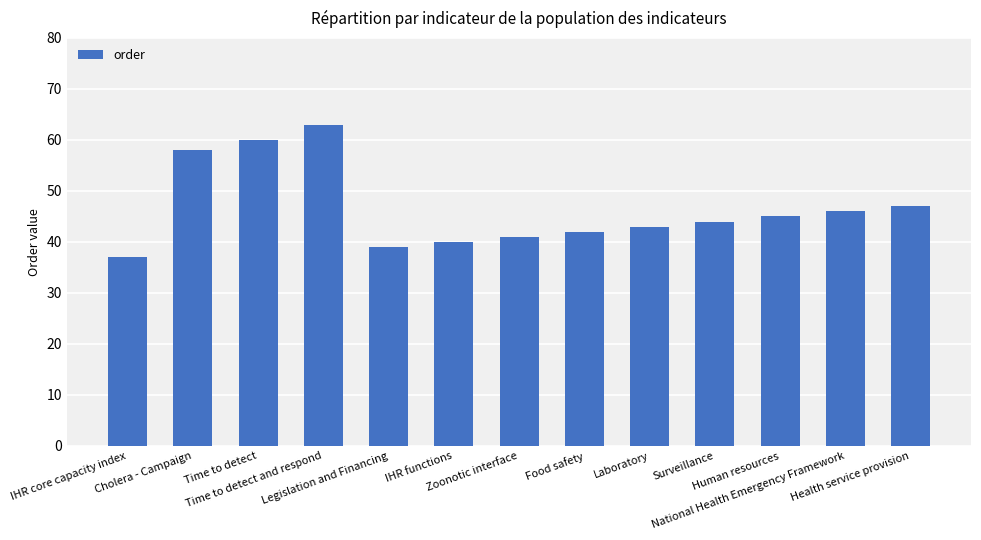

What is the greatest value displayed?

63